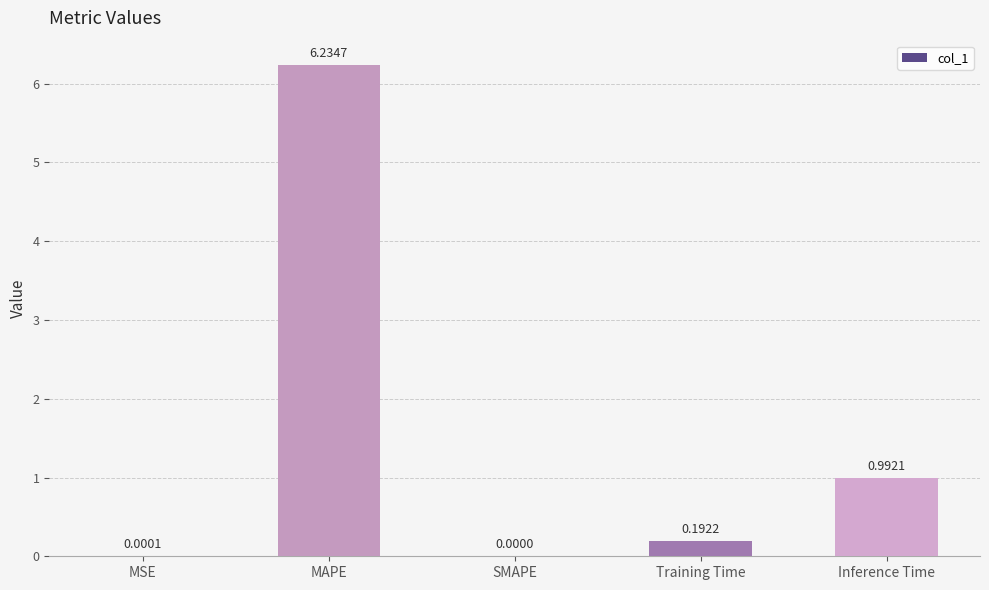

At which label is the value closest to 3?

Inference Time